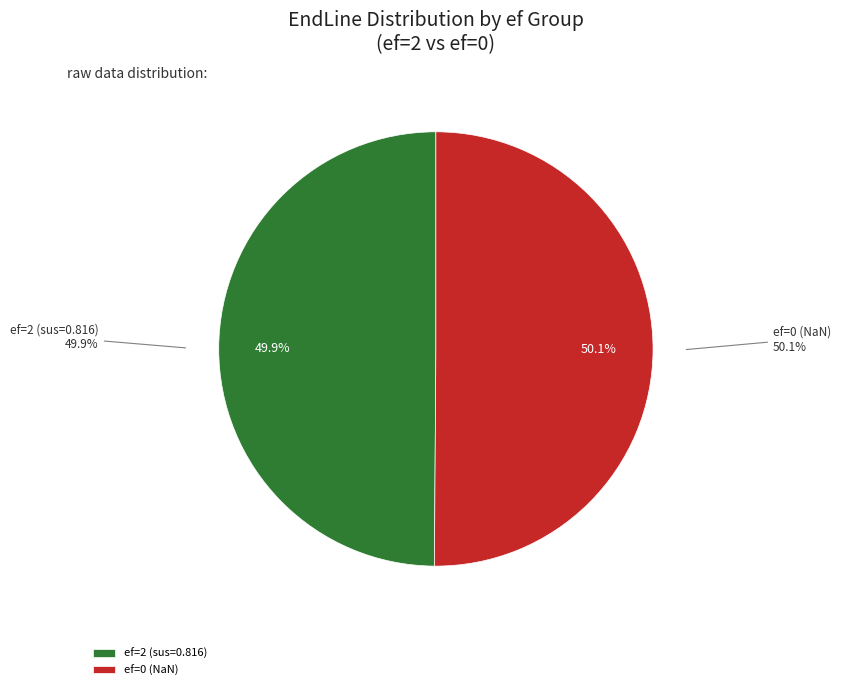

Is it true that 44 is 4% of the pie?

True